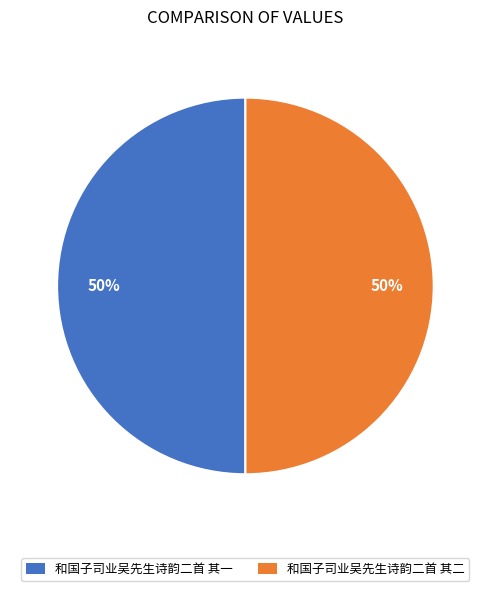

What is the ratio of the value at 和国子司业吴先生诗韵二首 其一 to the value at 和国子司业吴先生诗韵二首 其二?

1.0